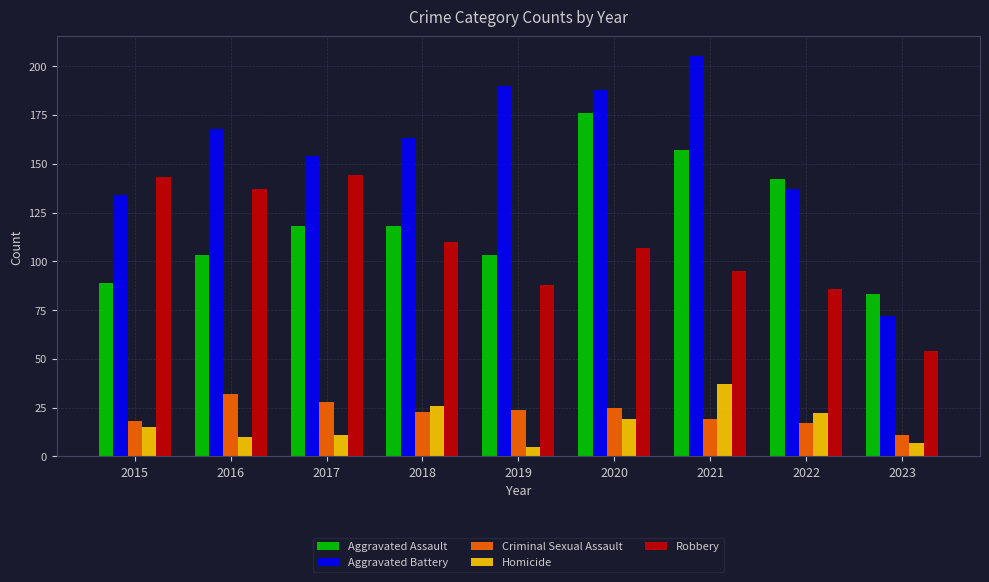

Does the chart contain stacked bars?

No